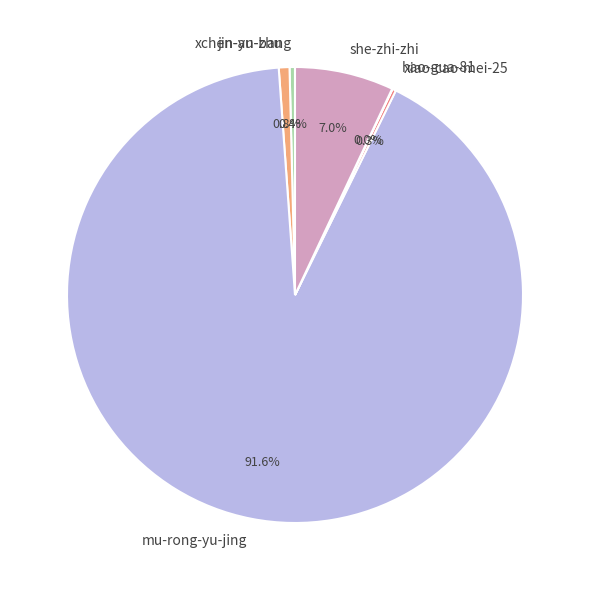

Is there any slice that represents more than half of the pie?

Yes